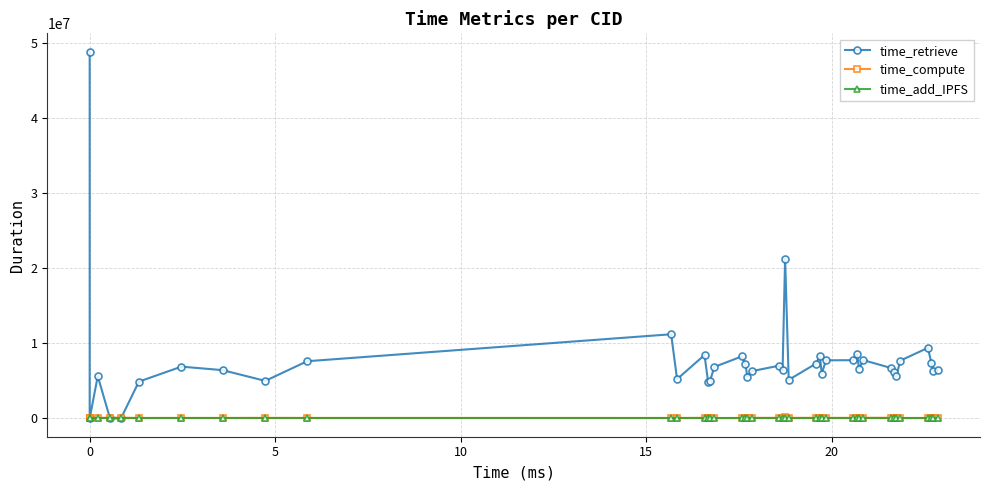

What is the sum of all time_compute values?

2565358